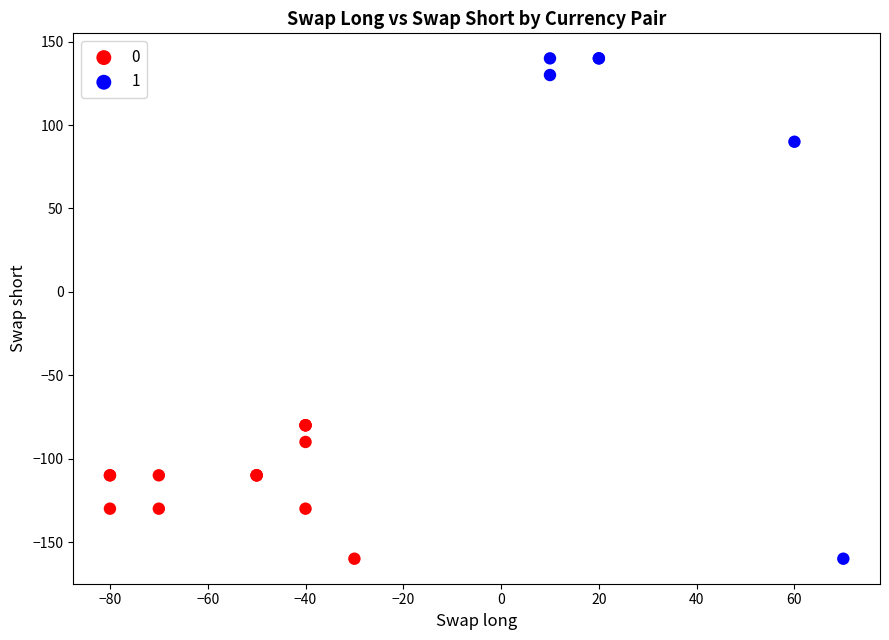

Which series contains the highest Y value?

1